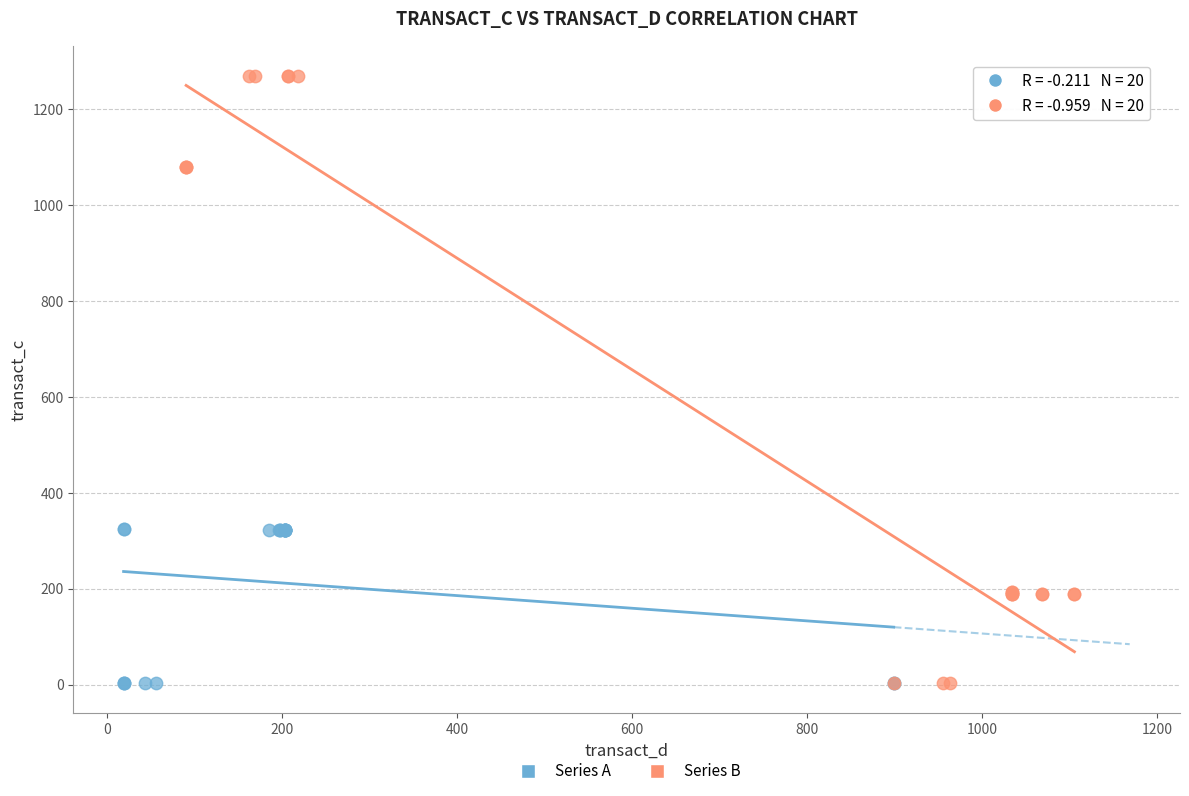

What are all the series names shown in the legend?

Series A, Series B